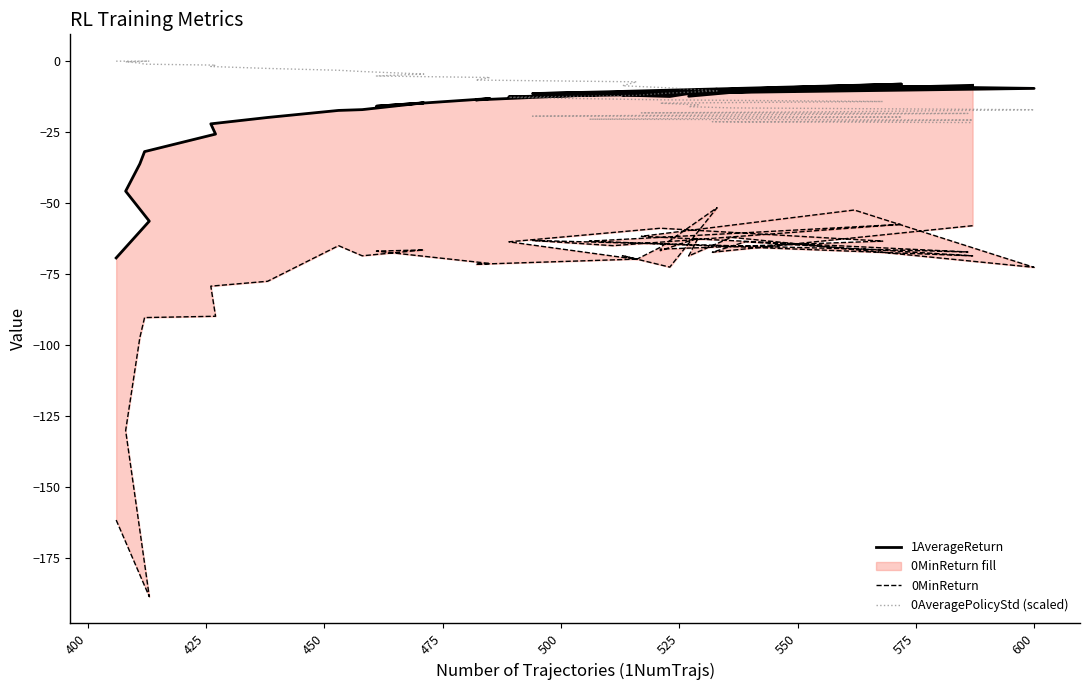

What is the total value across all series at 400?

-245.0